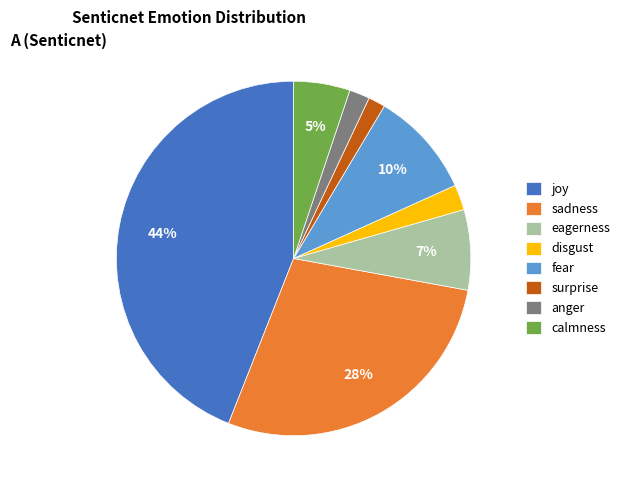

To the nearest percent, what is the combined percentage of fear and eagerness?

17%